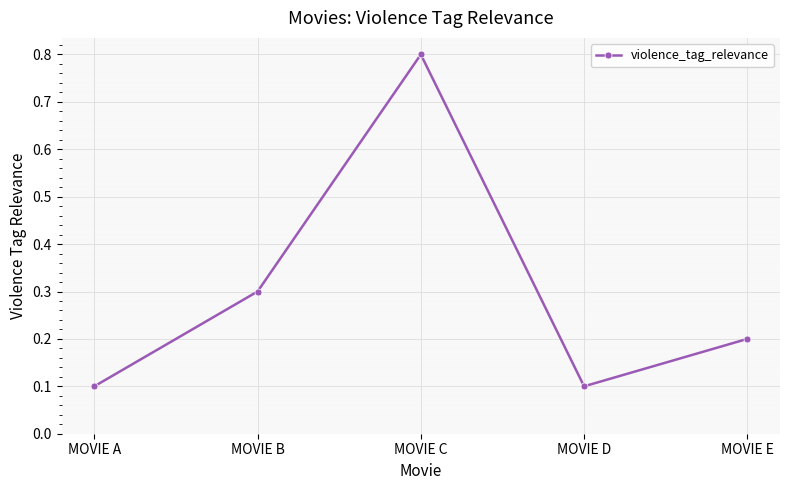

Count the number of data series in this chart.

1